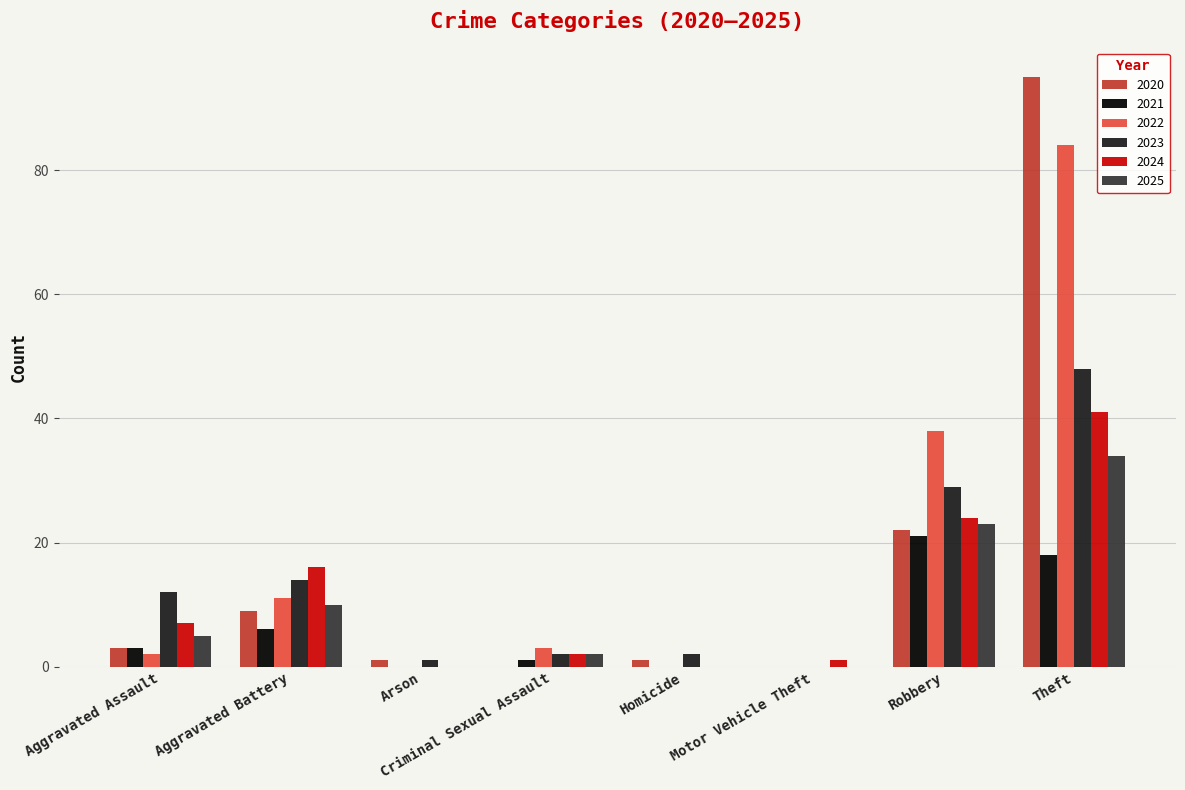

How many data points does each series have?

8